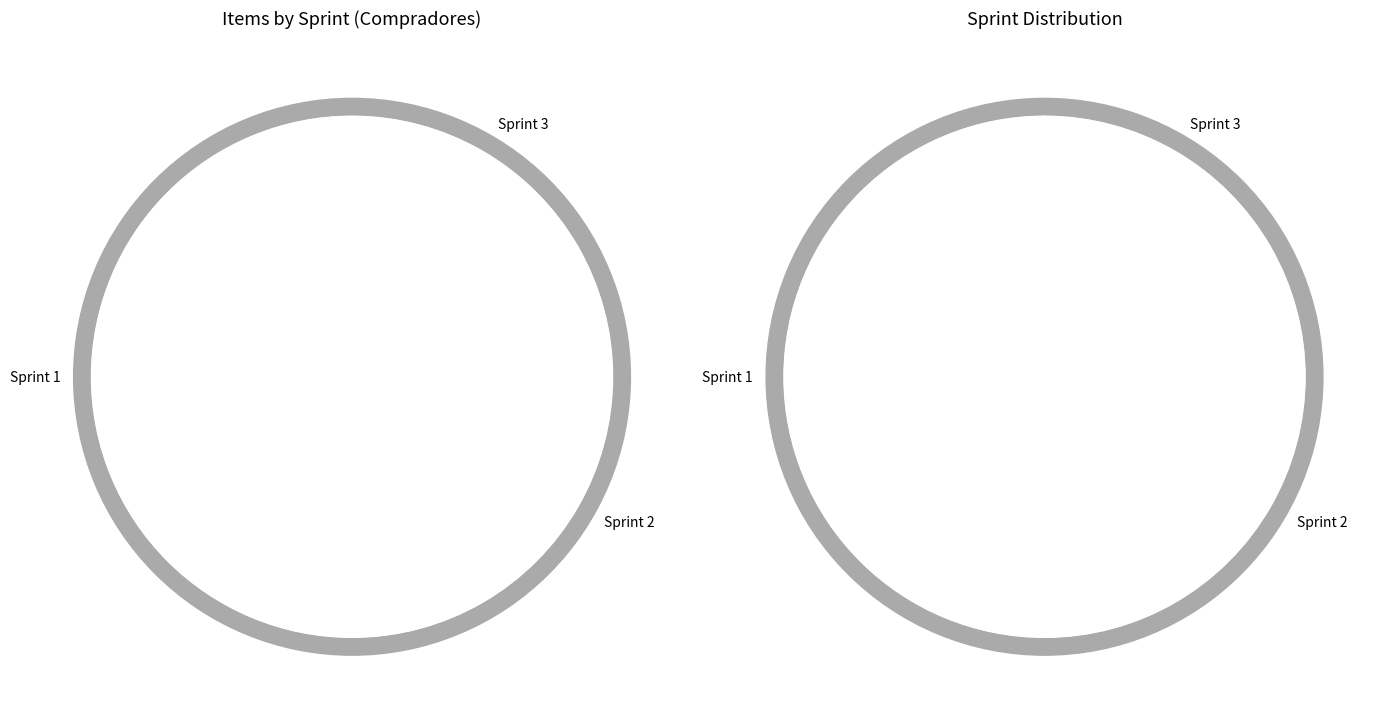

Rank the categories by value from highest to lowest.

Sprint 1, Sprint 2, Sprint 3